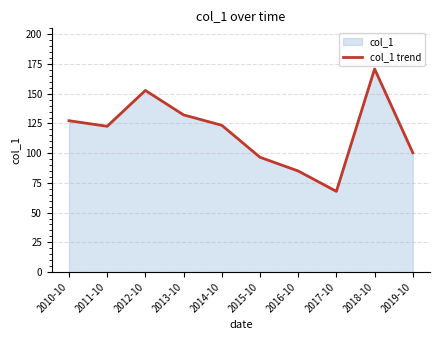

The value at 2016-10 is 85.0. True or false?

True